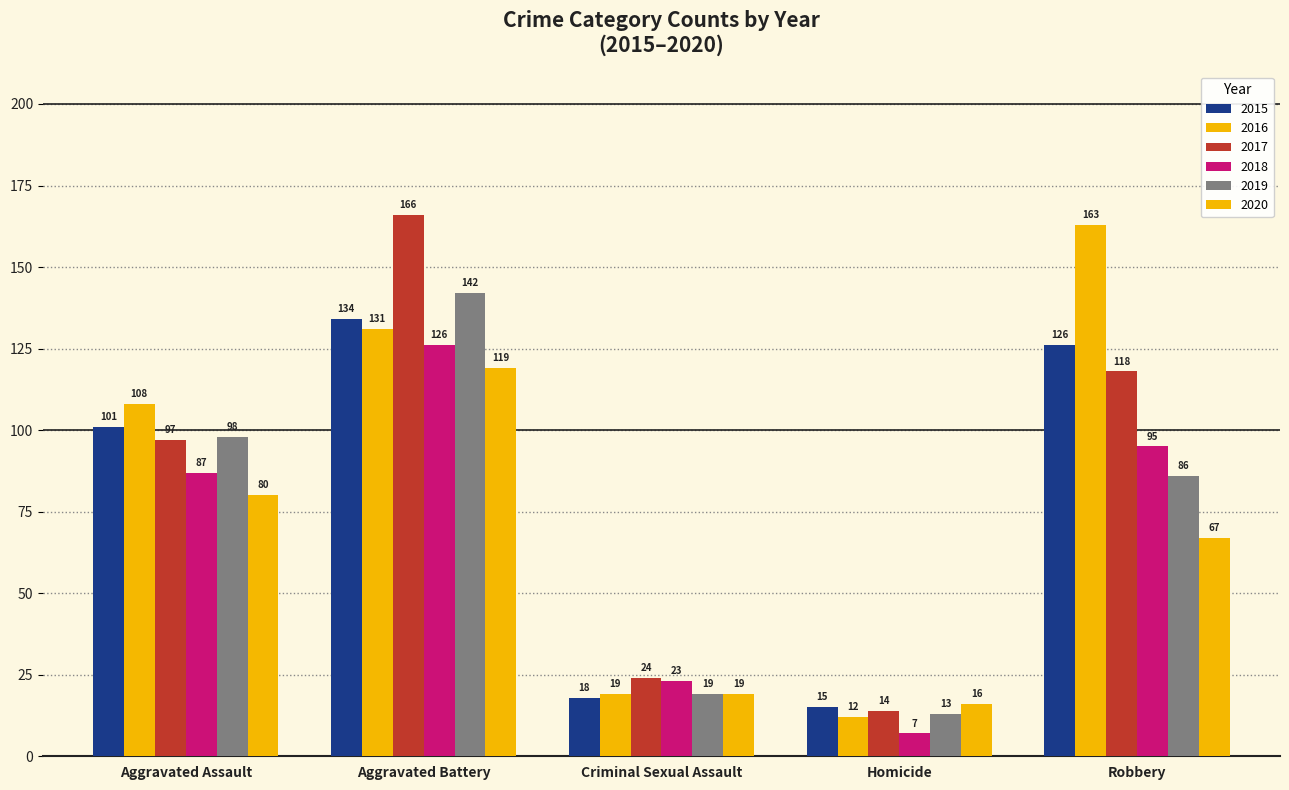

The 2017 series shows 118 at Robbery. True or false?

True